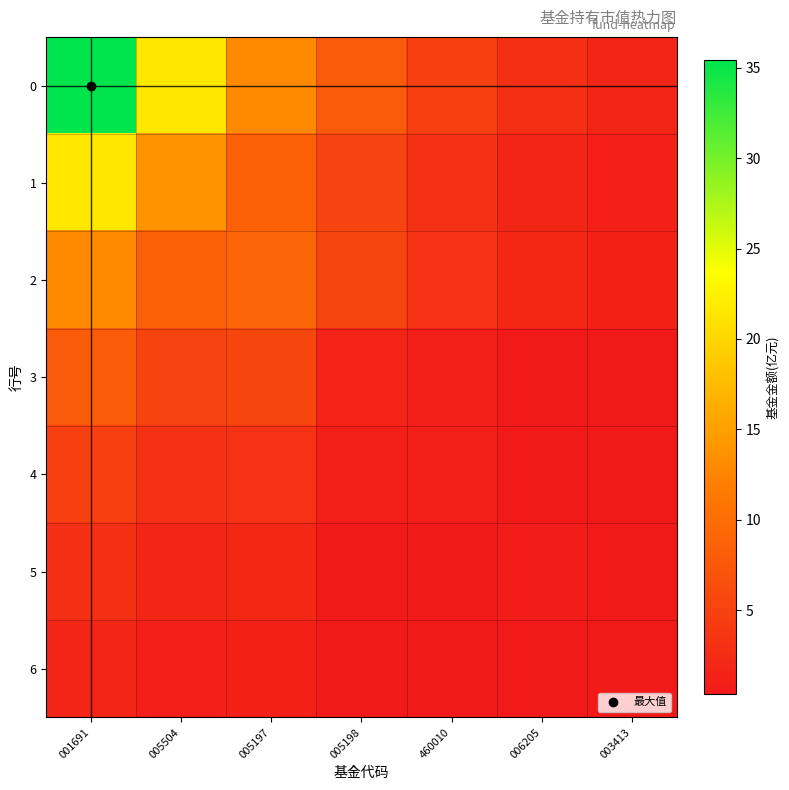

What is the spread (max minus min) of values at 003413?

1.4